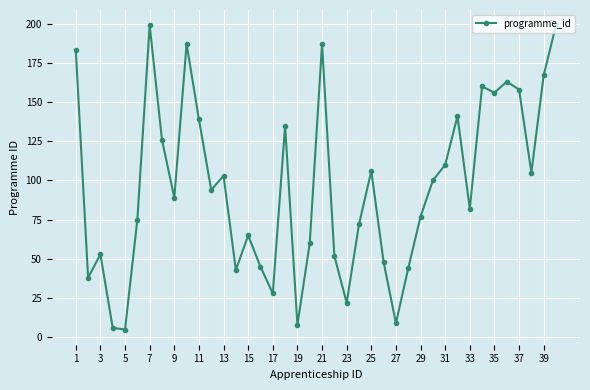

True or false: the data has more than 2 interior local peaks.

True